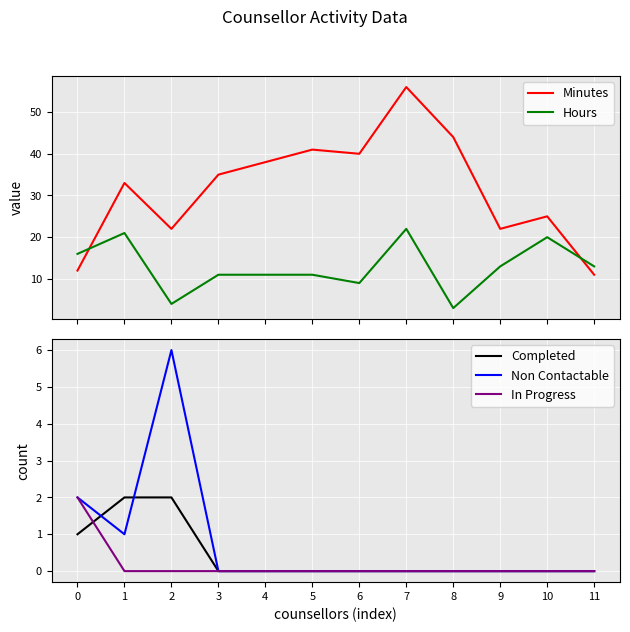

Rank the series at 3 from highest to lowest value.

Minutes, Hours, Completed, Non Contactable, In Progress